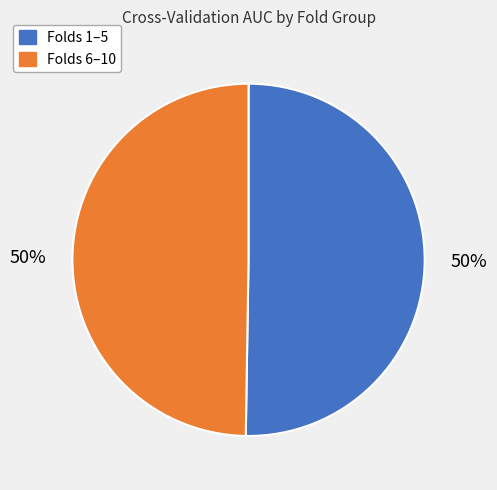

To the nearest percent, what is the average slice percentage?

50%